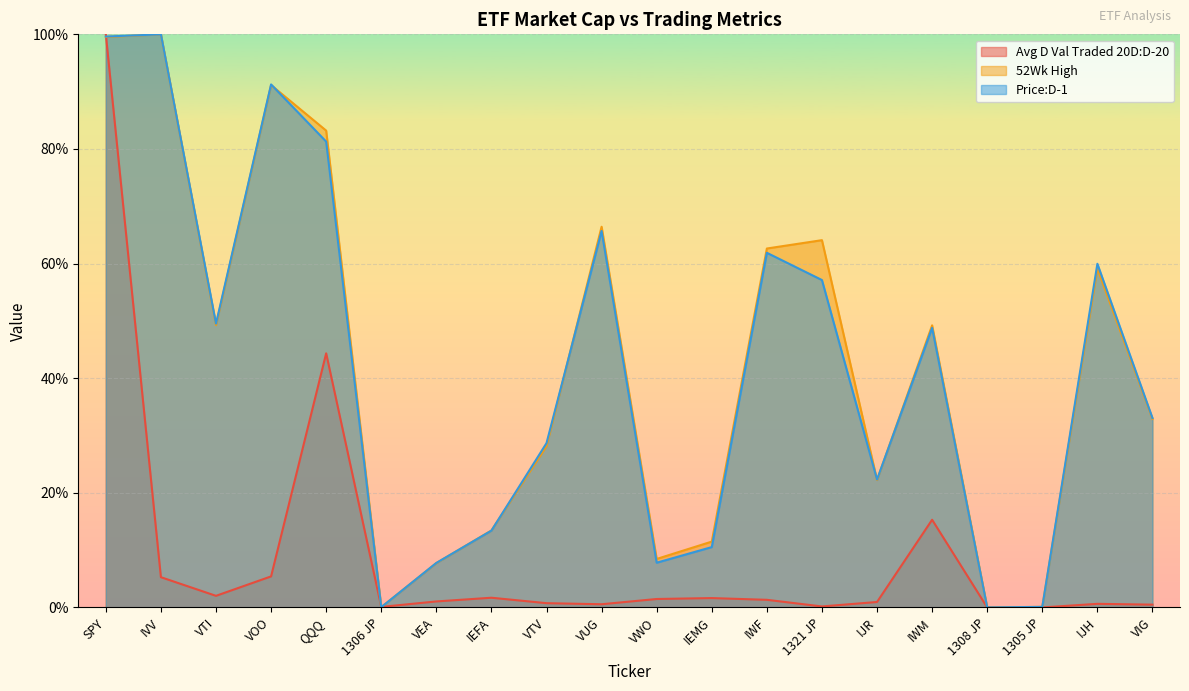

Which series has the largest total across all categories?

52Wk High